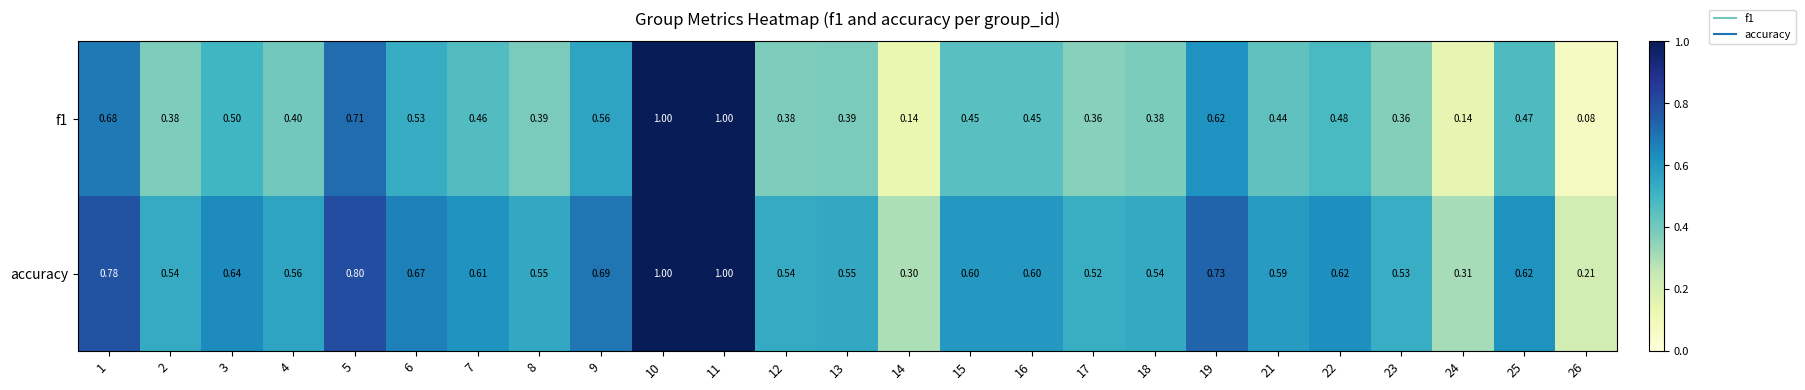

Which series has the largest total across all categories?

accuracy